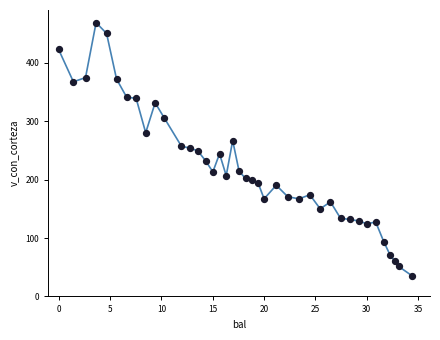

What is the range of X values (max minus min)?

34.4